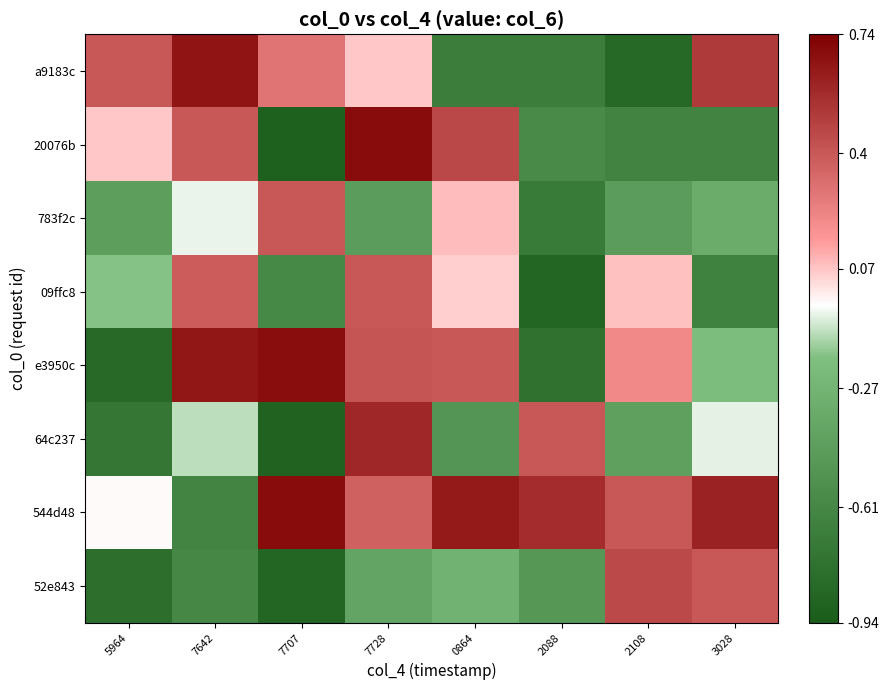

What is the difference between the highest and lowest values at 5964?

1.2